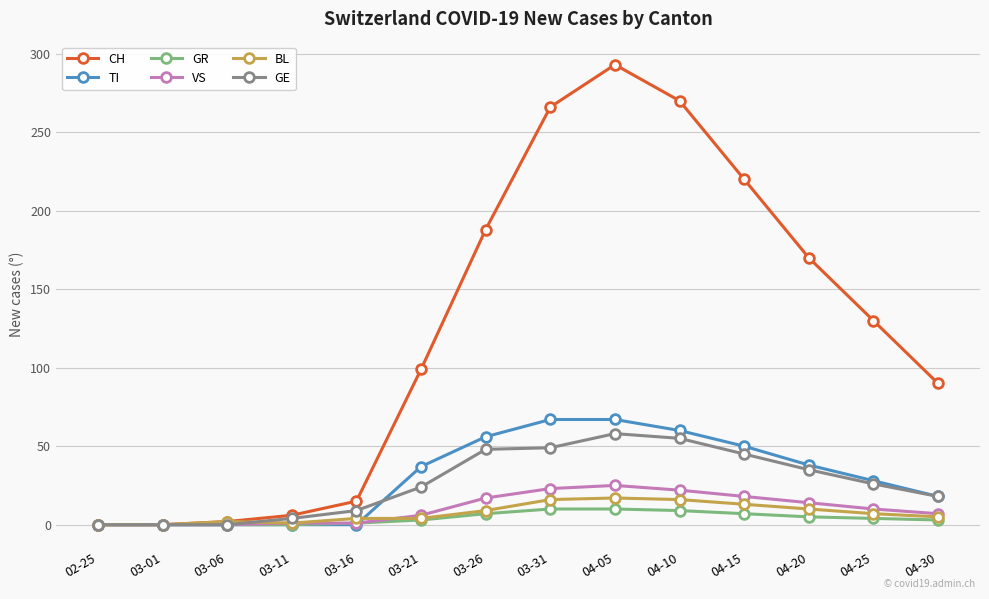

The BL series shows 4 at 03-16. True or false?

True